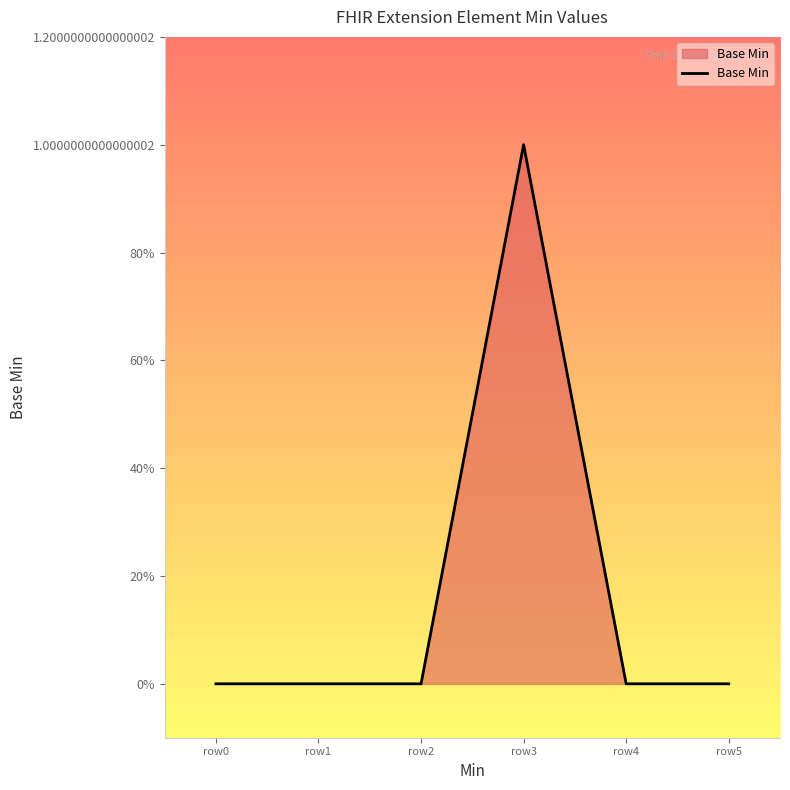

How many points are higher than both their immediate neighbors (excluding endpoints)?

1